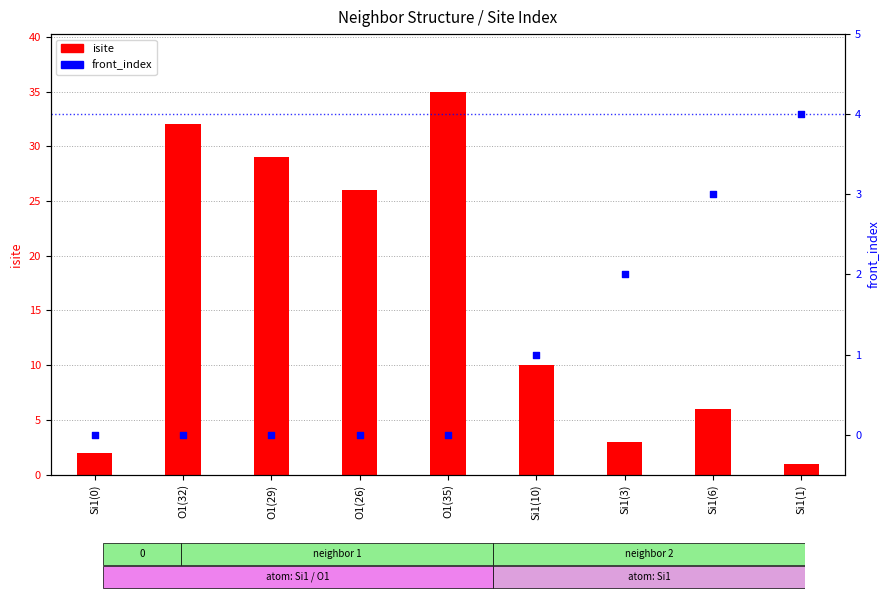

Which series has the largest total across all categories?

isite